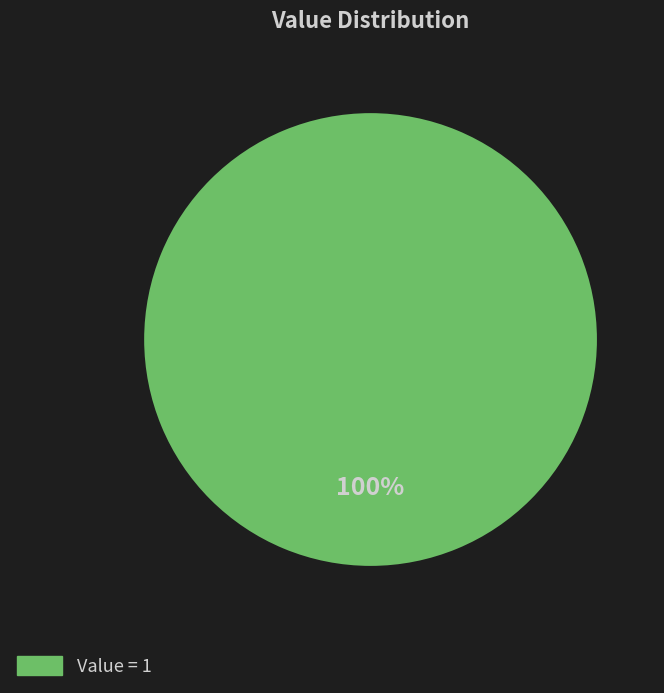

Does any single category account for the majority?

Yes